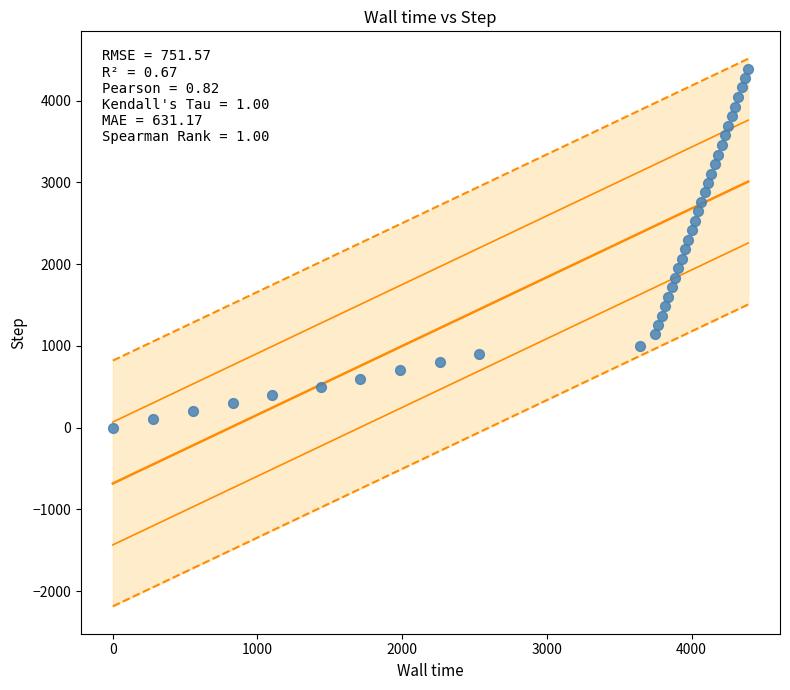

What is the range of Y values (max minus min)?

4391